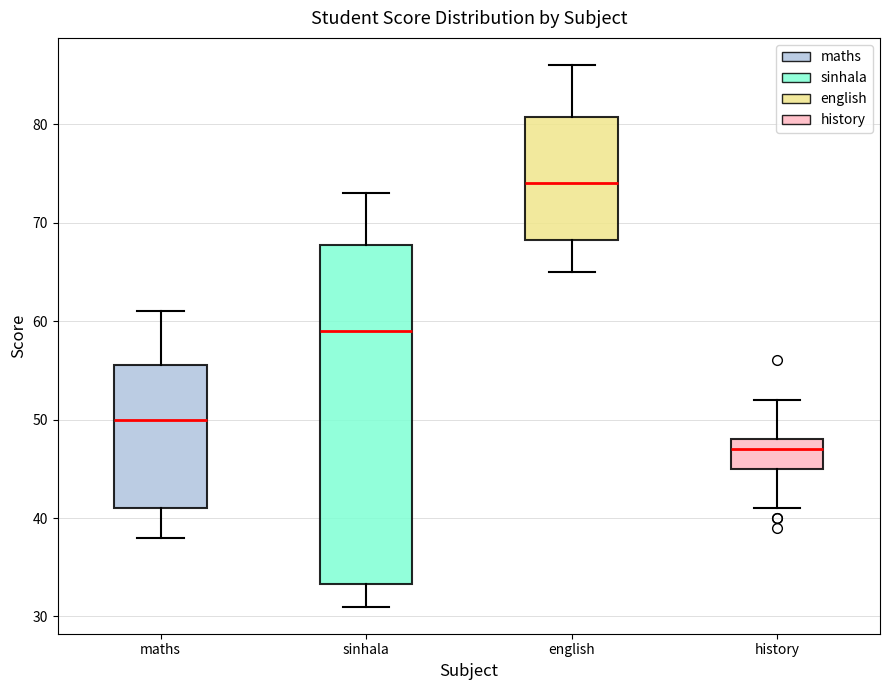

Reading left to right, transcribe this box plot: for each box, give where its median line is, the range the box spans, and where its two whiskers end, as read against the y-axis. The values are not printed on the chart, so give them approximately, as read against the axis.

maths: median 50, box 41 to 56, whiskers 38 to 61
sinhala: median 59, box 33 to 68, whiskers 31 to 73
english: median 74, box 68 to 81, whiskers 65 to 86
history: median 47, box 45 to 48, whiskers 41 to 52